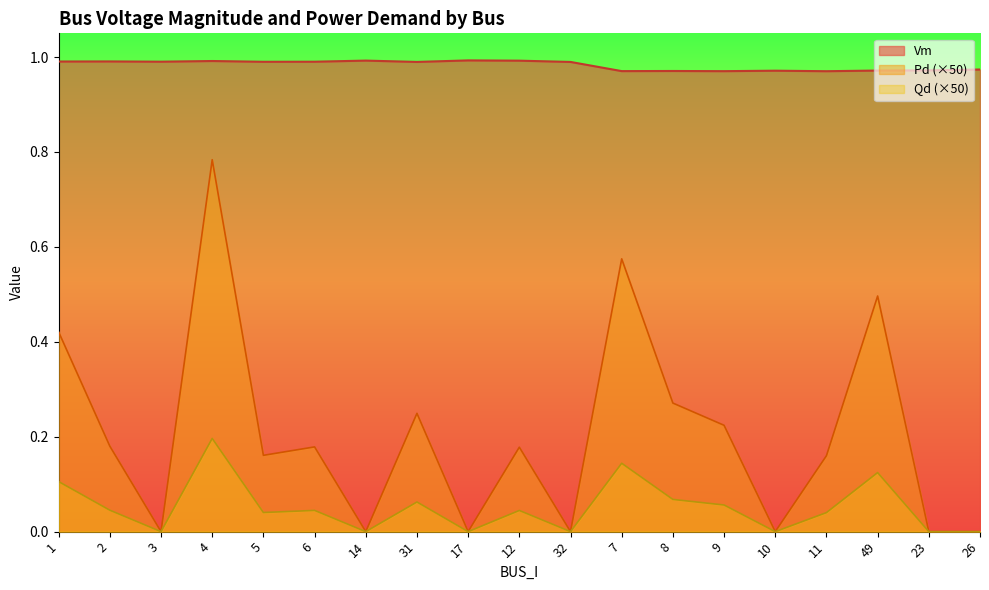

What is the sum of all Vm values?

18.7